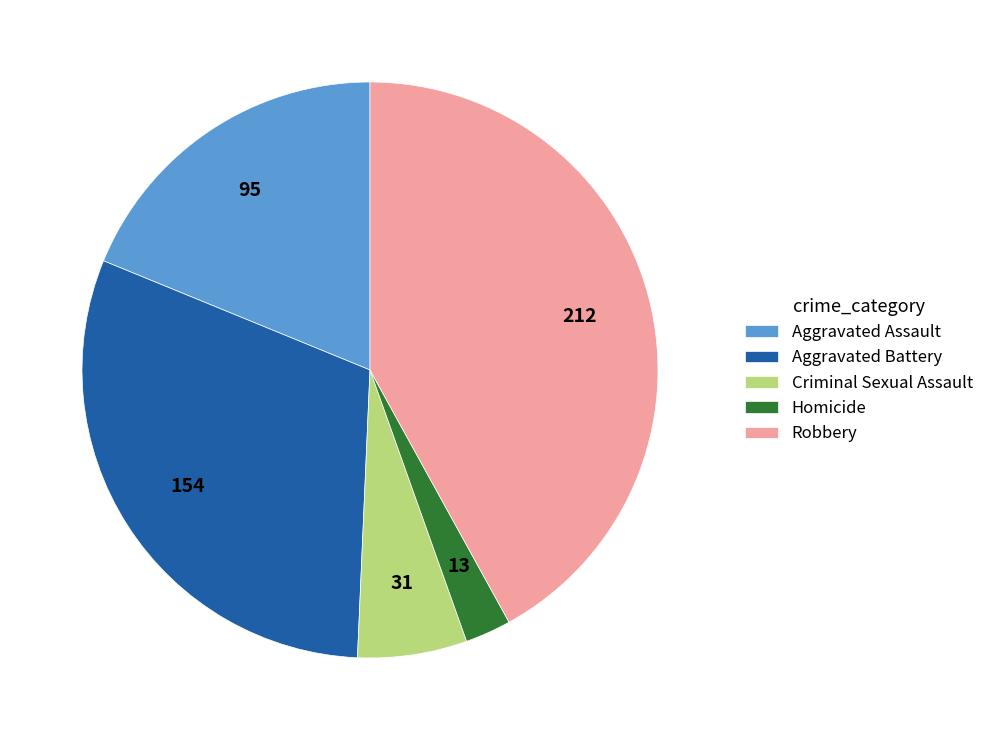

Which category has the biggest portion of the pie?

Robbery